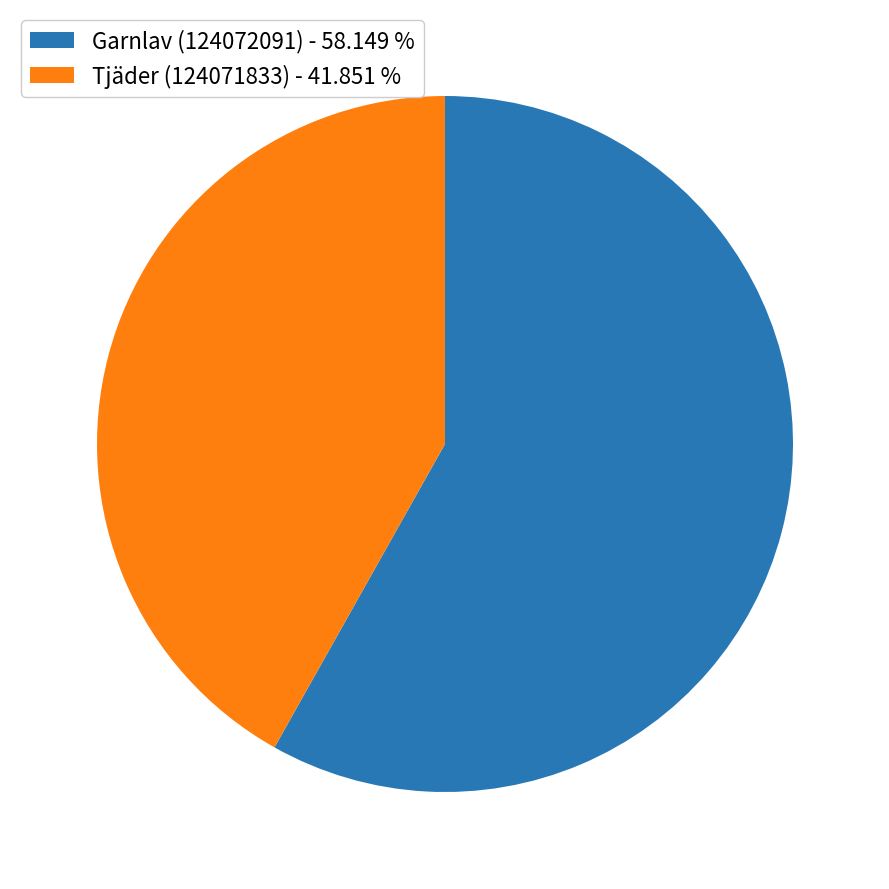

Combined, do Tjäder (124071833) - 41.851 % and Garnlav (124072091) - 58.149 % account for over 50%?

Yes